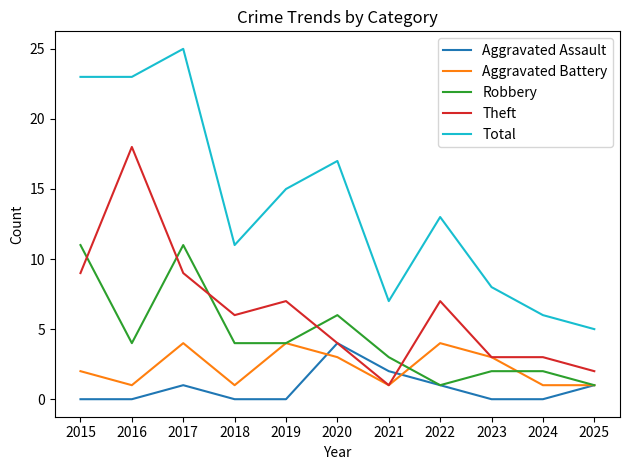

True or false: Total and Aggravated Assault intersect in this chart.

False